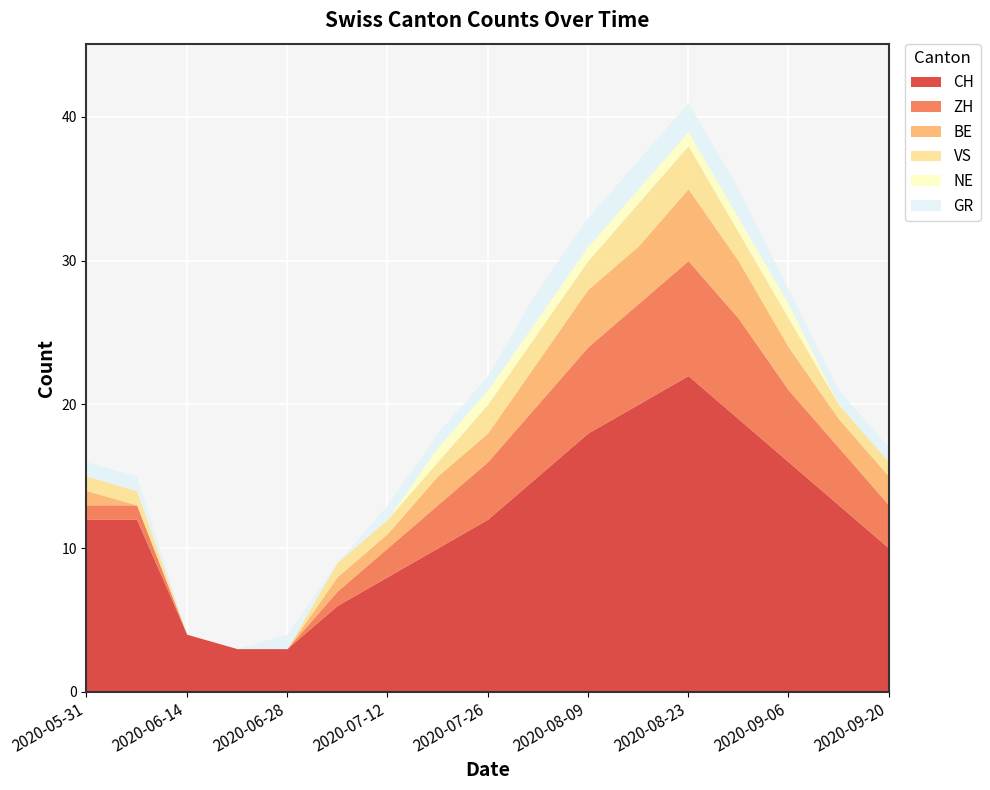

True or false: NE has more than 2 points higher than both neighbors.

False